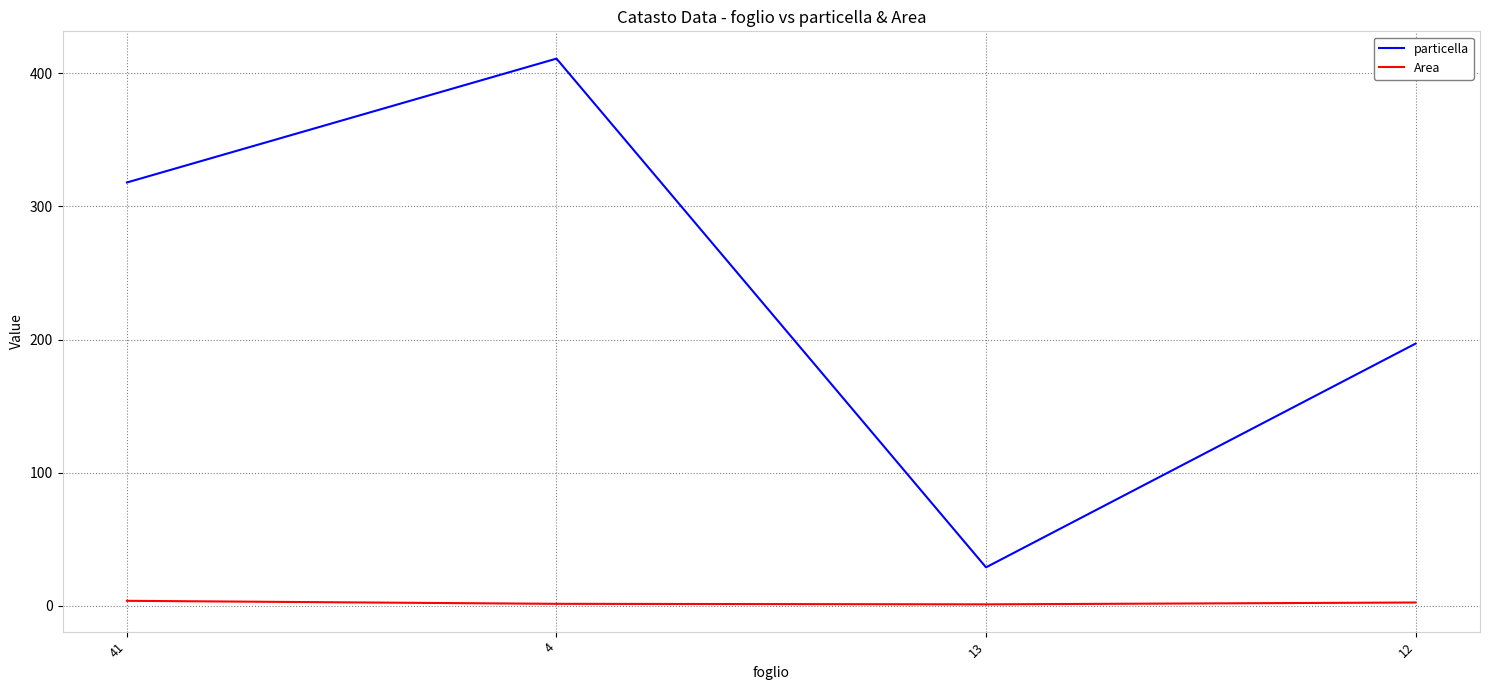

Is it true that Area equals 3.9 at 41?

True